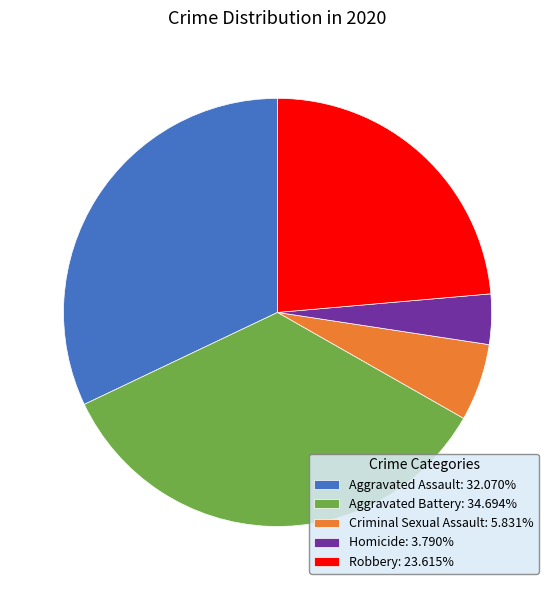

What is the ratio of the value at Aggravated Assault: 32.070% to the value at Robbery: 23.615%?

1.4